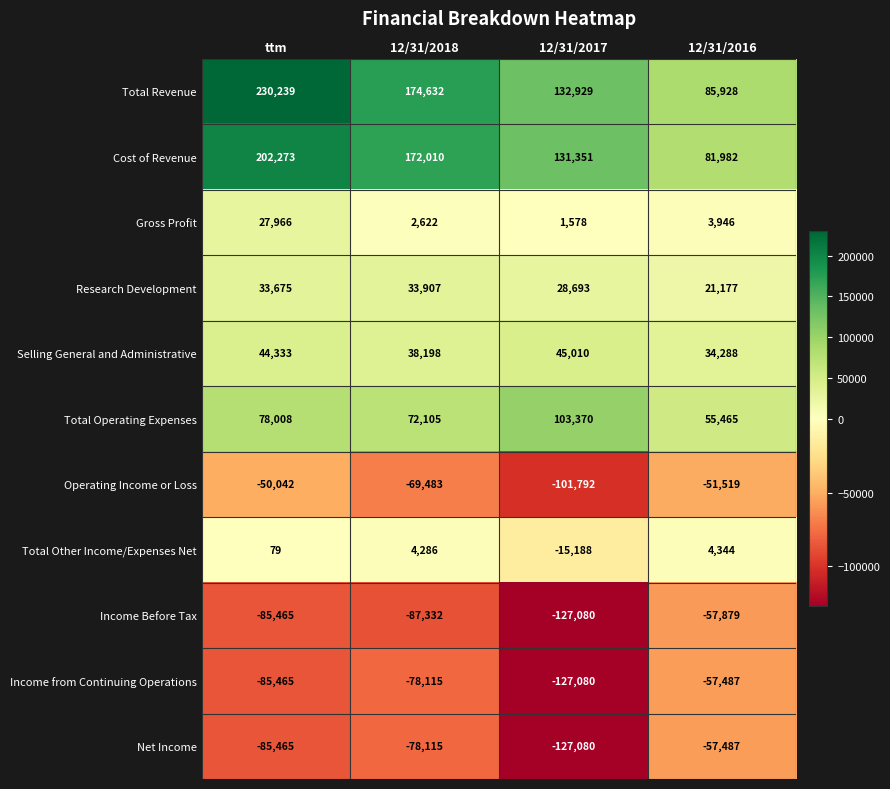

Where is Total Revenue nearest to the value 158083?

12/31/2018